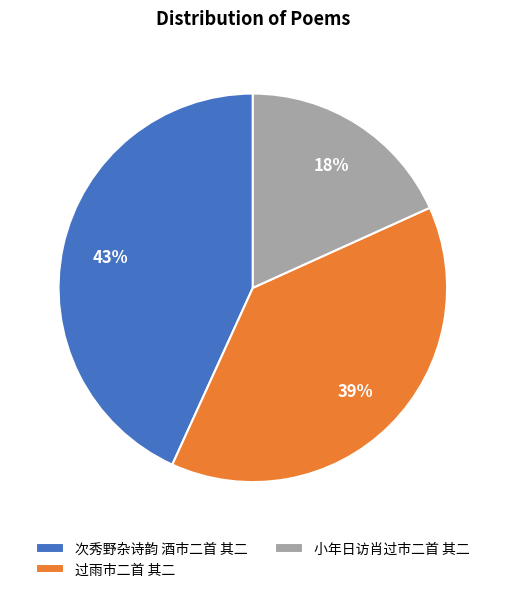

Rank the categories by value from highest to lowest.

次秀野杂诗韵 酒市二首 其二, 过雨市二首 其二, 小年日访肖过市二首 其二